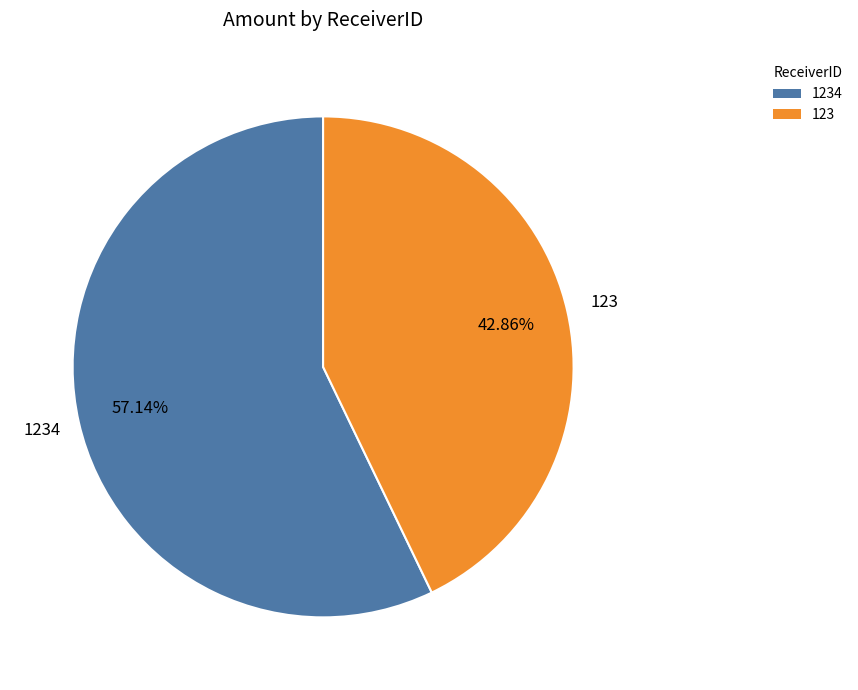

Is there a majority slice in this chart?

Yes